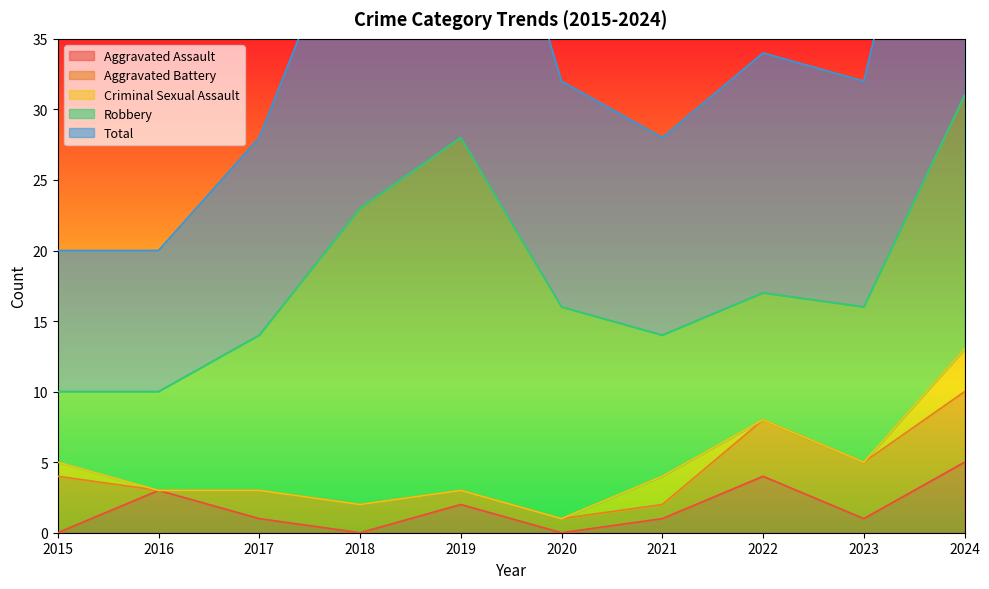

What are all the series names shown in the legend?

Aggravated Assault, Aggravated Battery, Criminal Sexual Assault, Robbery, Total